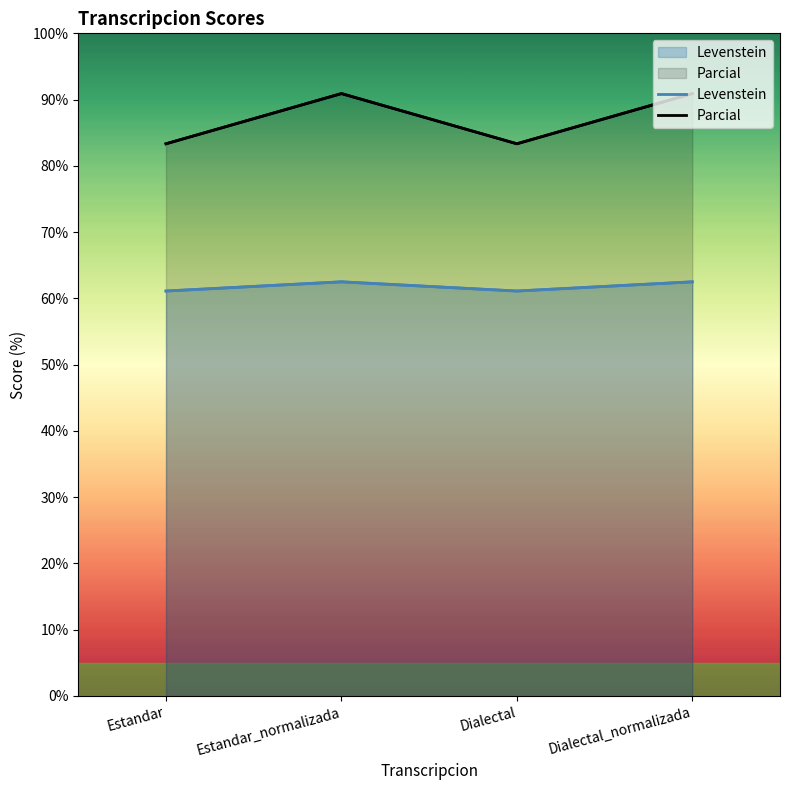

What is the greatest value displayed?

90.9